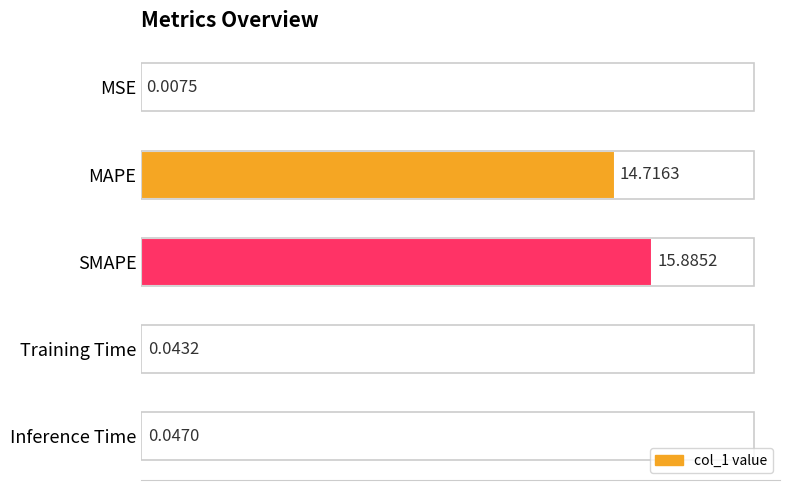

Which category has the highest value across all series?

SMAPE